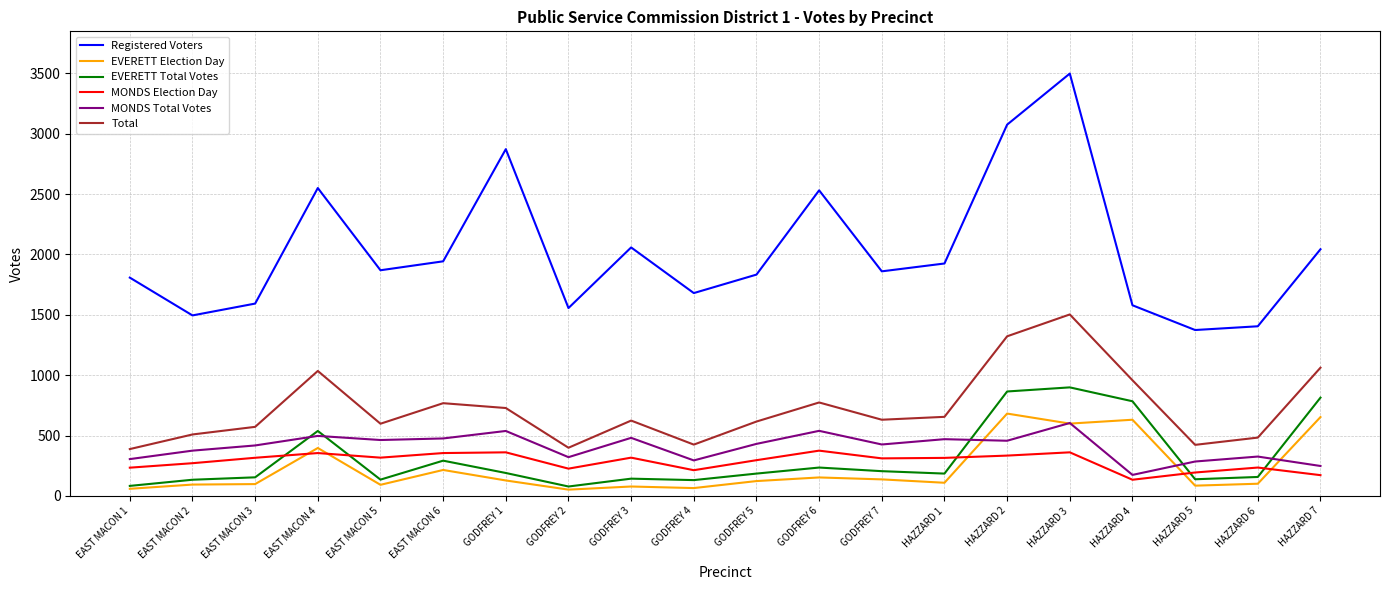

Which series changed the most between EAST MACON 1 and HAZZARD 2?

Registered Voters